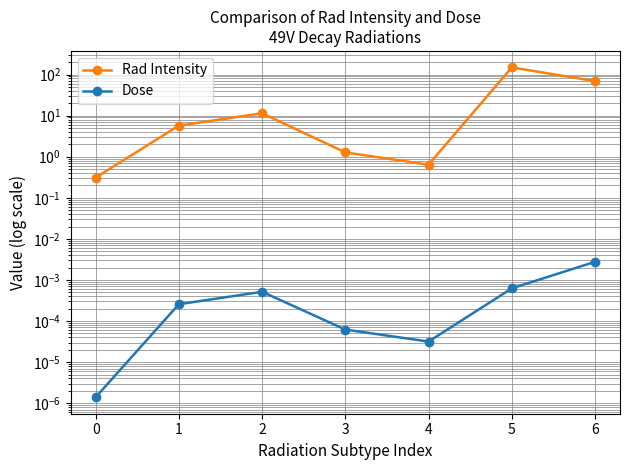

Which series has the largest total across all categories?

Rad Intensity